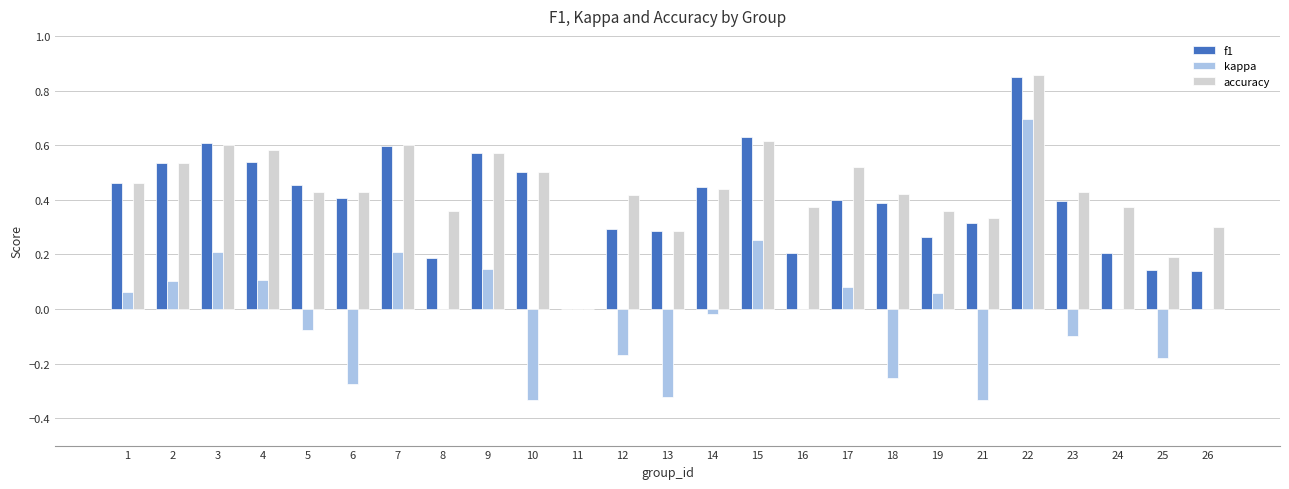

Between 7 and 17, which series saw the biggest shift?

f1